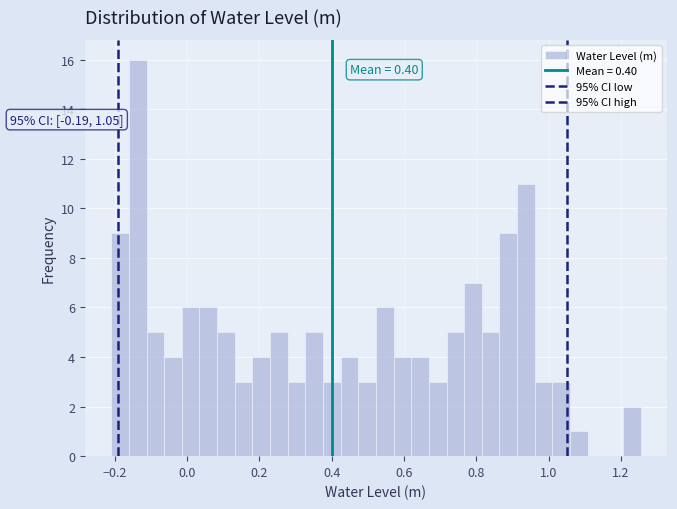

Read against the x-axis, roughly where is the centre of the tallest bar?

-0.14